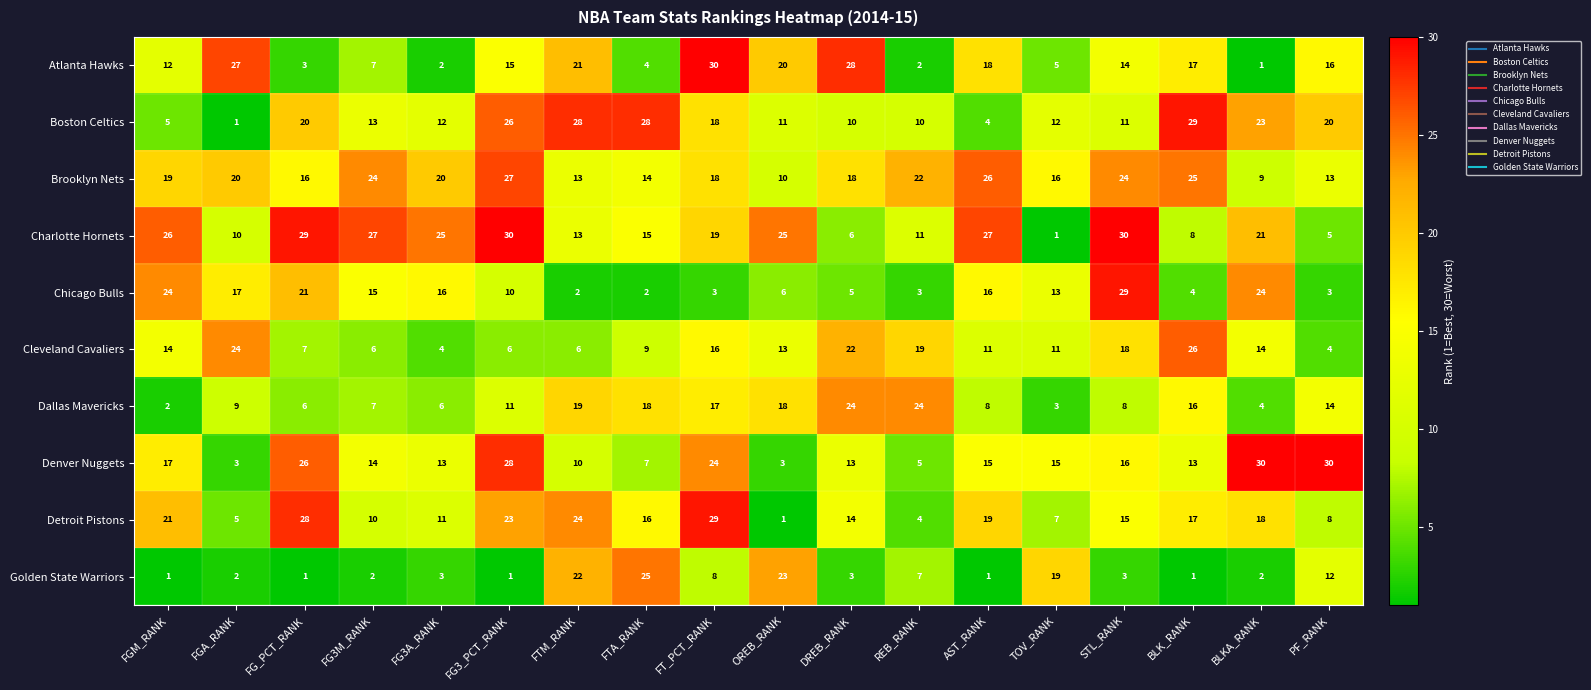

What is the average value of the Dallas Mavericks series?

12